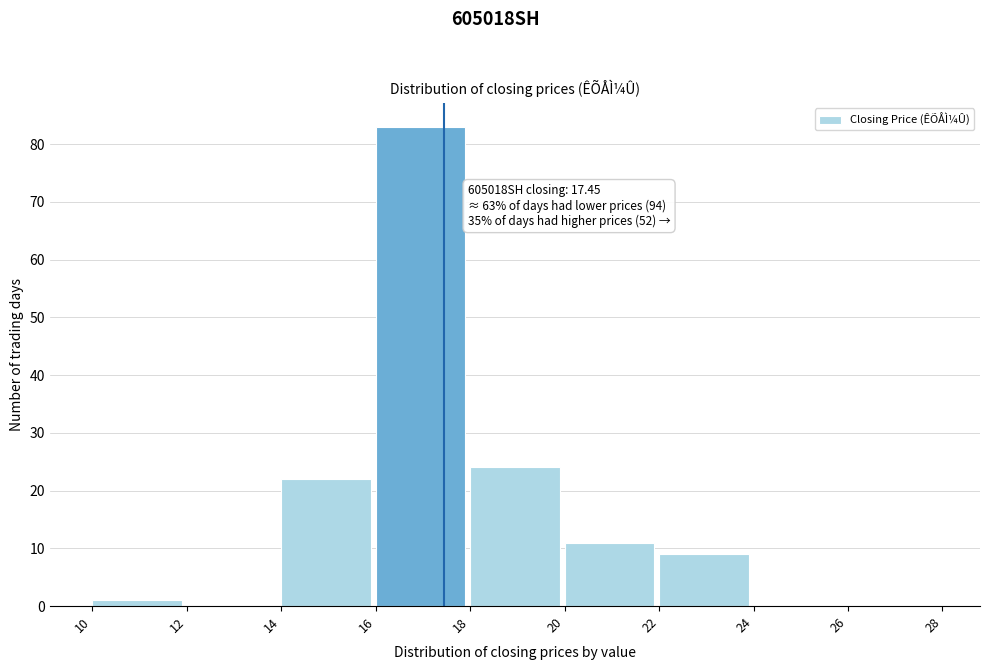

Which range on the x-axis has the tallest bar?

16 to 18